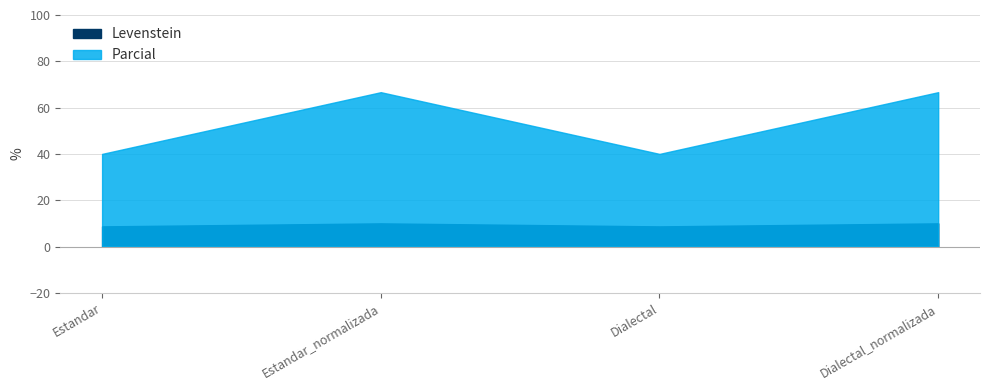

True or false: Levenstein has more than 1 points higher than both neighbors.

False